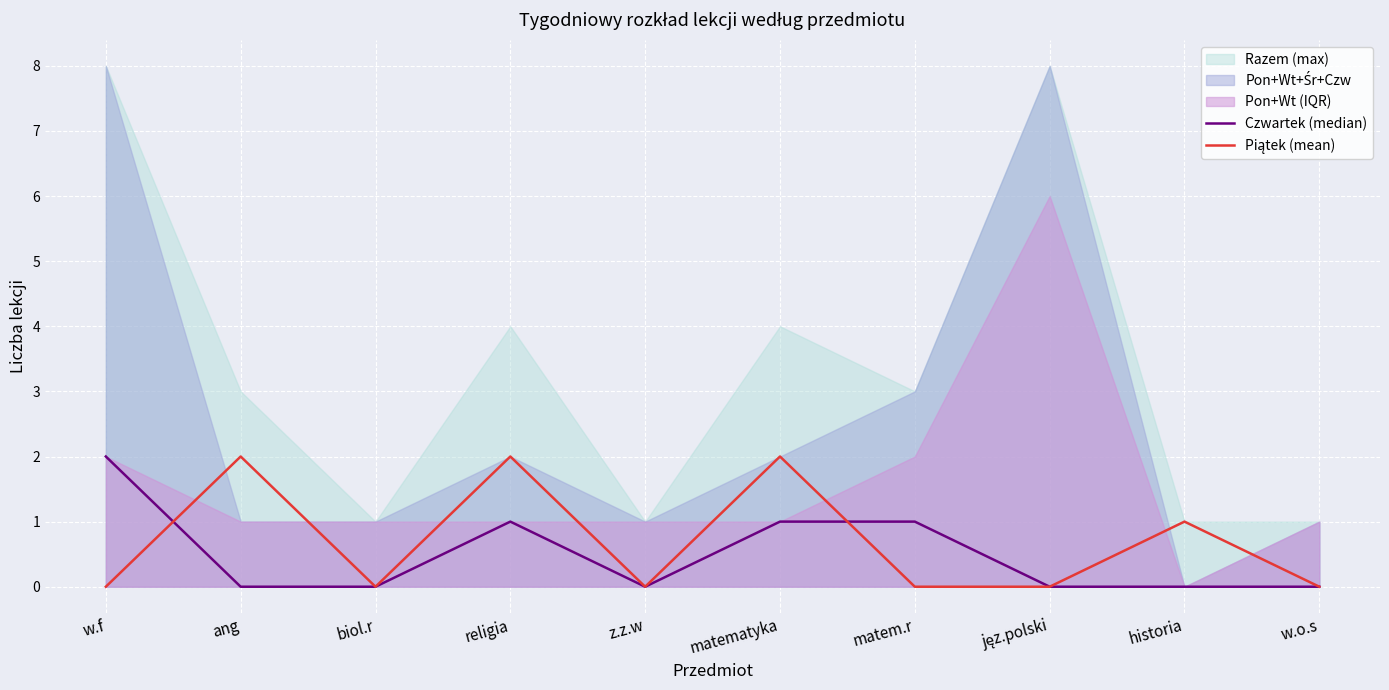

True or false: Czwartek (median) and Piątek (mean) cross at least once.

True